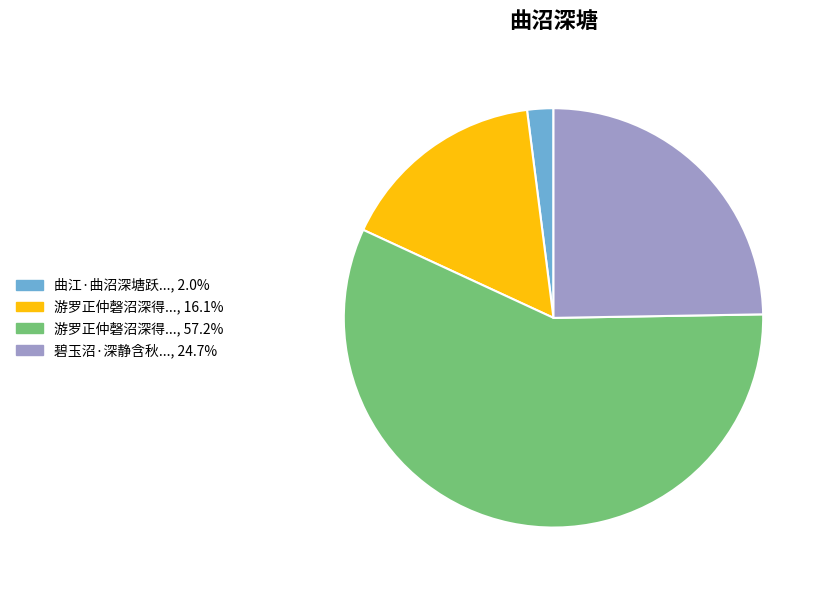

Is there any slice that represents more than half of the pie?

Yes